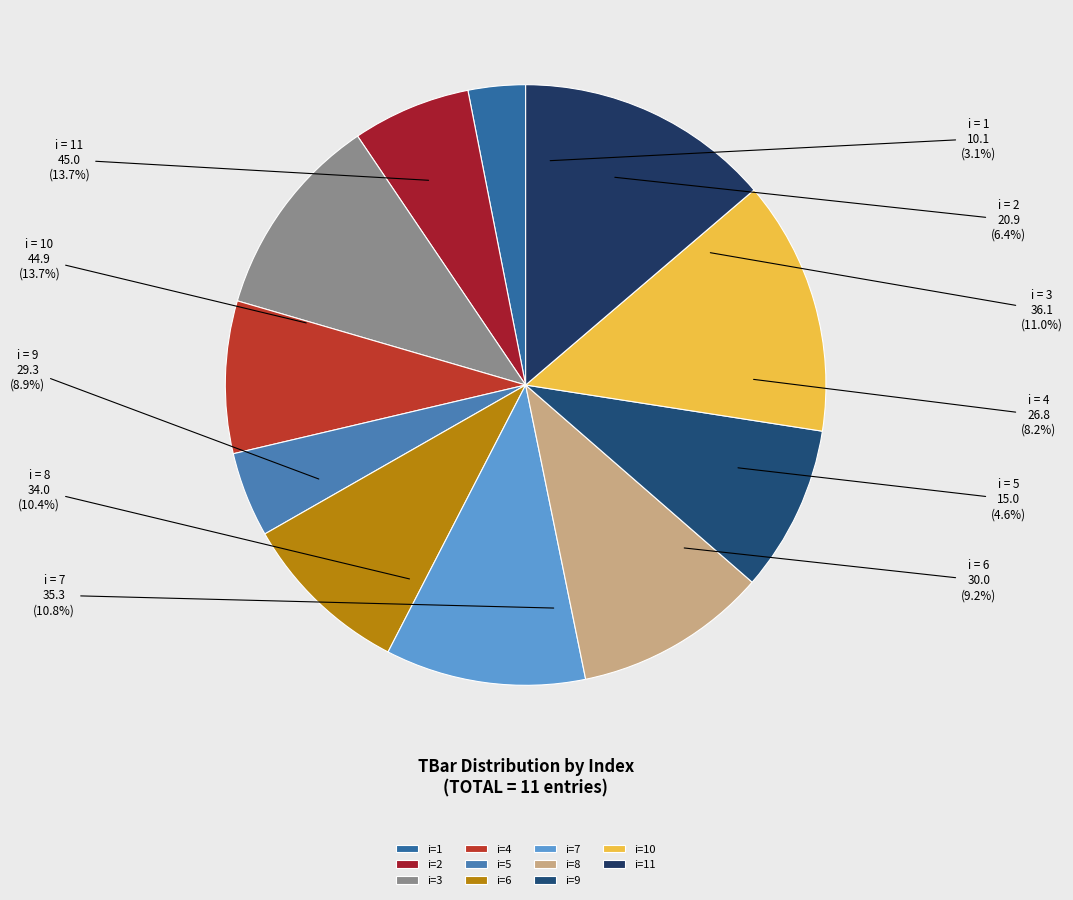

True or false: 6 accounts for 4% of the total.

False